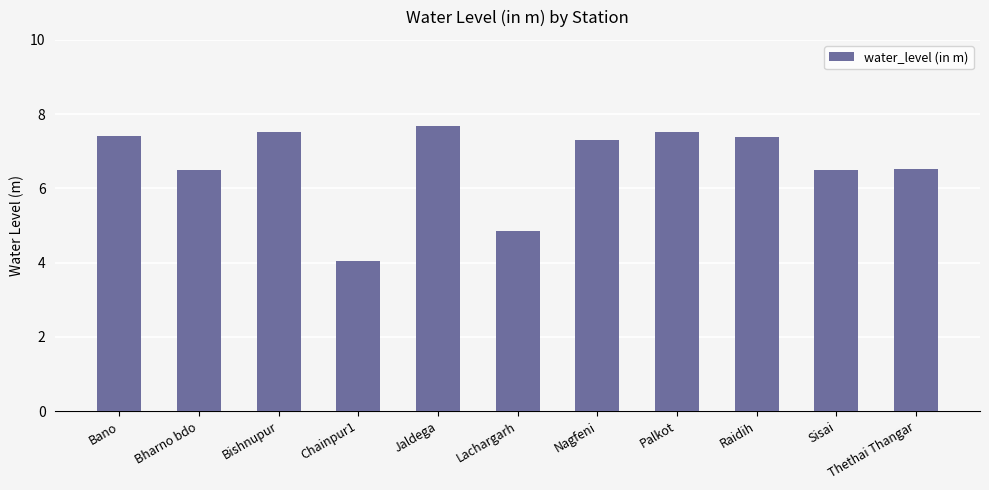

Where is the data nearest to the value 5?

Lachargarh